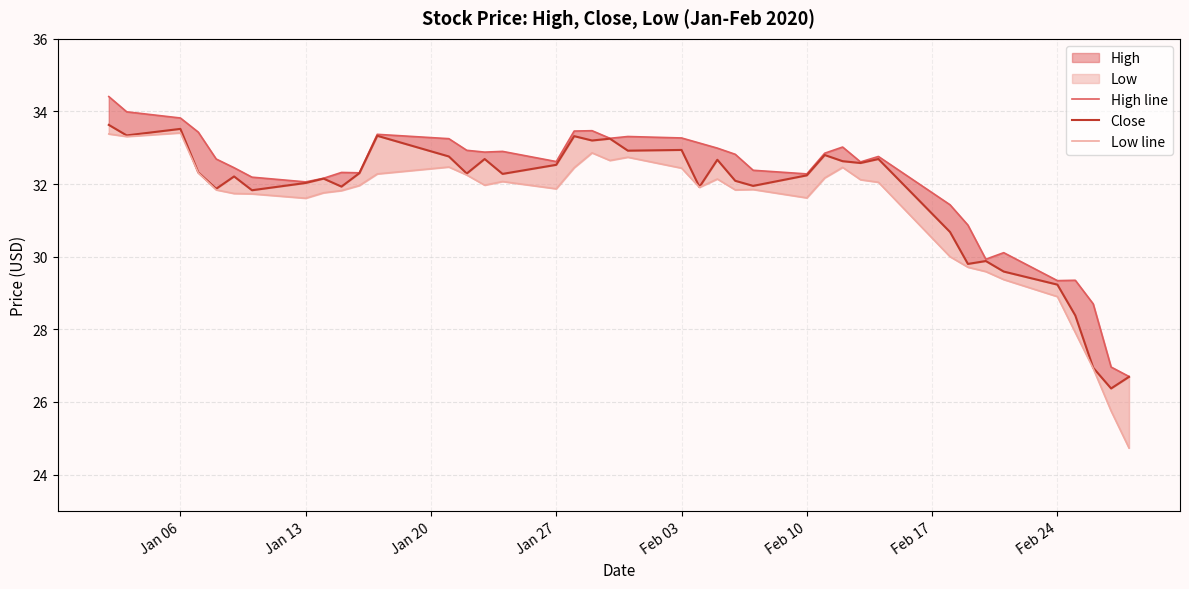

The Low line series shows 38.6 at 33. True or false?

False